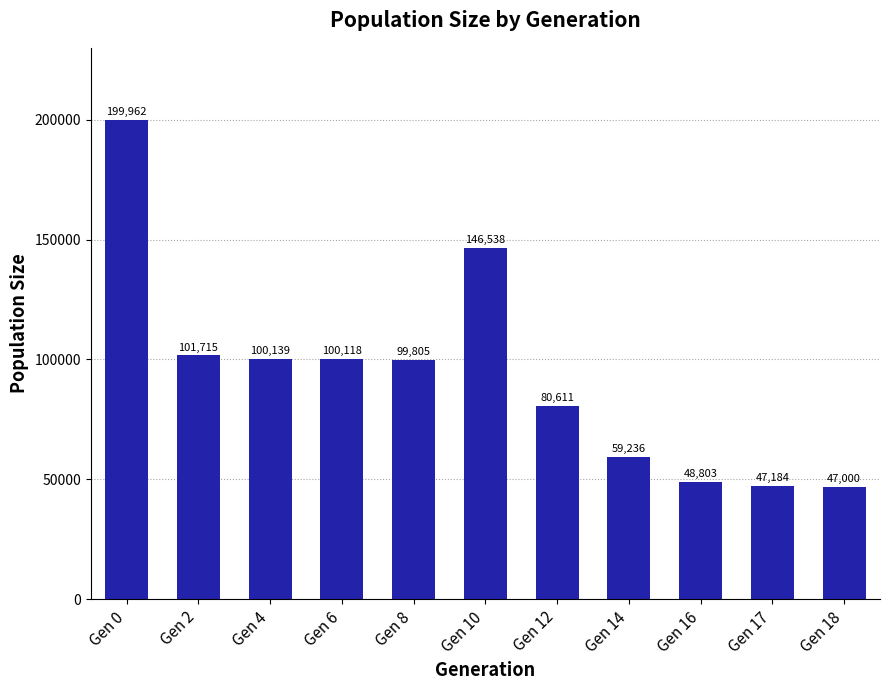

What is the change in value from Gen 12 to Gen 18?

-33611